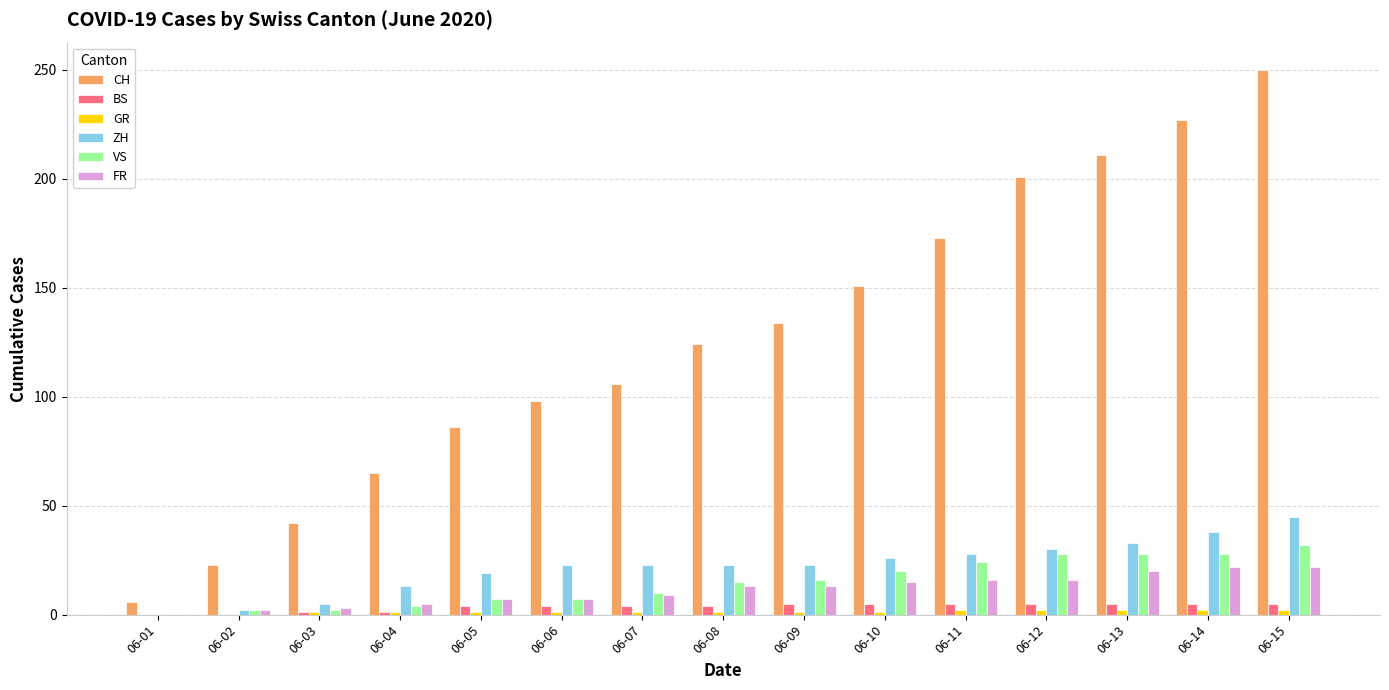

Which series has the largest total across all categories?

CH